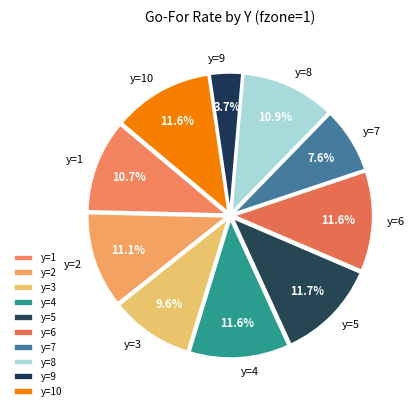

Does any single category account for the majority?

No